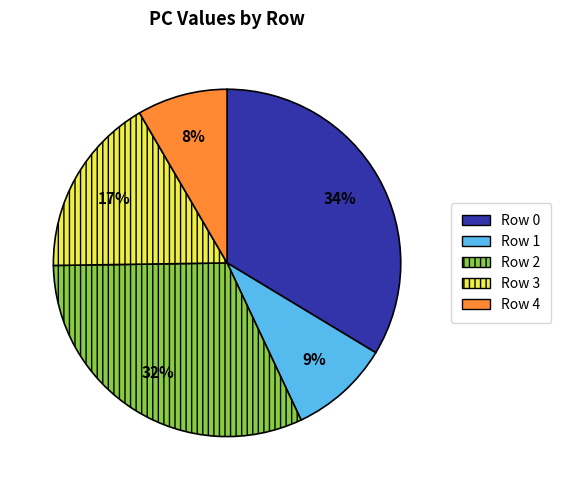

Which slice is the largest?

Row 0